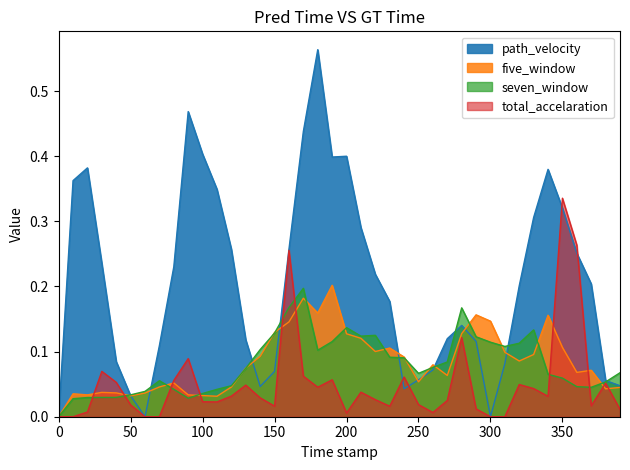

True or false: path_velocity has a value of 0.4 at 0.

False